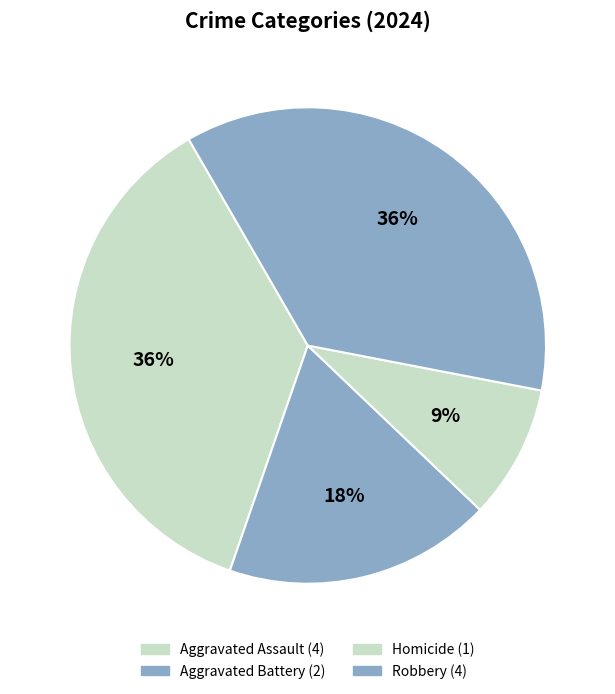

Is it true that Aggravated Assault is 36% of the pie?

True